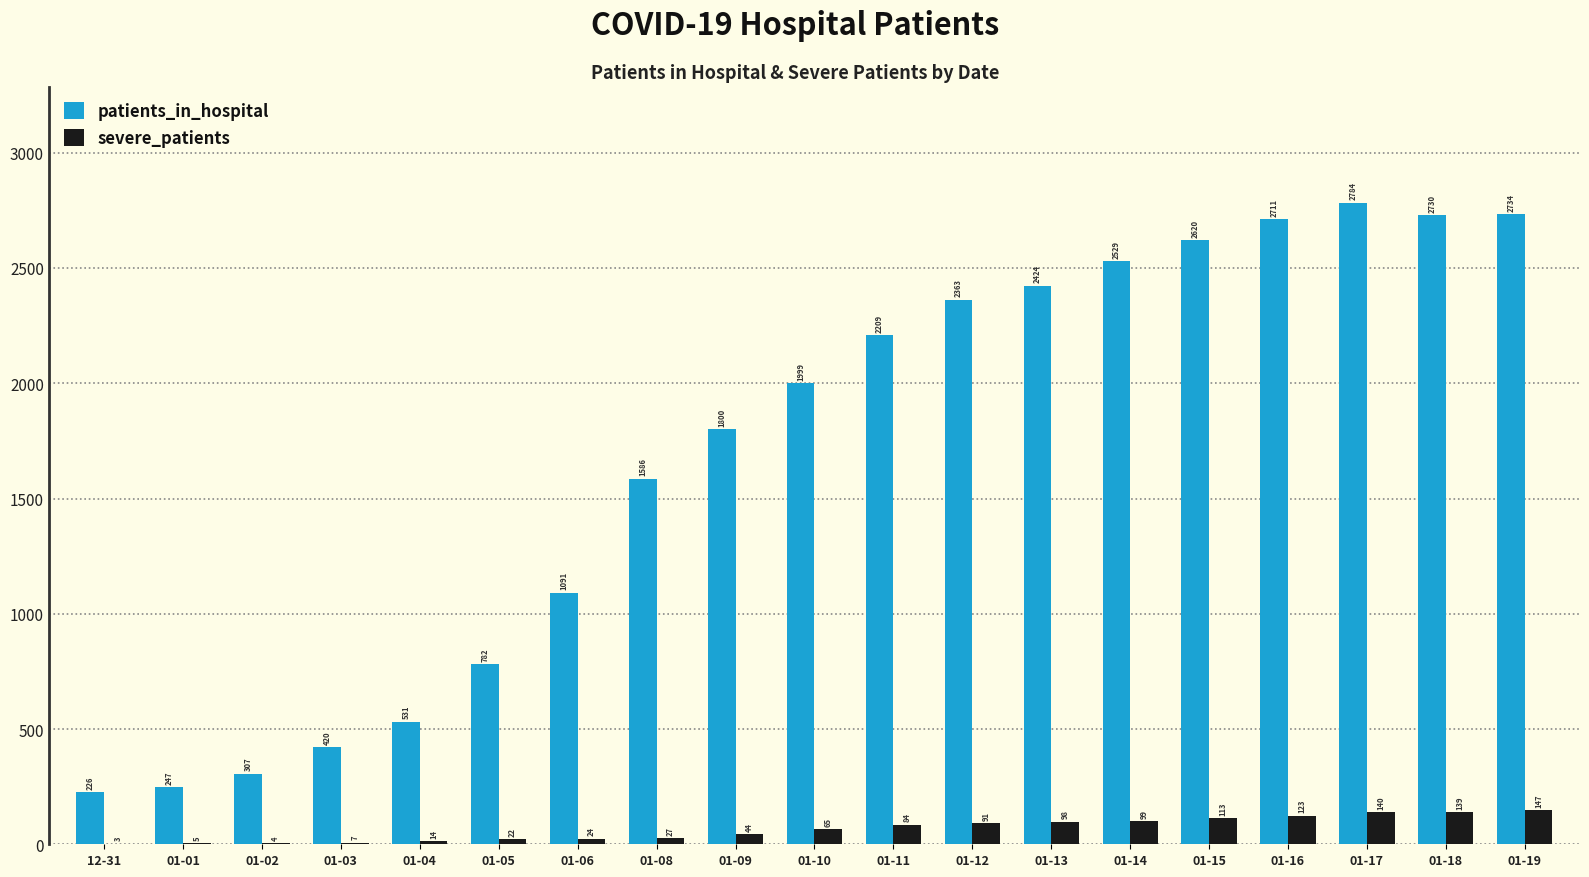

Reading right to left, transcribe all the data shown in this chart.

patients_in_hospital: 2734	2730	2784	2711	2620	2529	2424	2363	2209	1999	1800	1586	1091	782	531	420	307	247	226
severe_patients: 147	139	140	123	113	99	98	91	84	65	44	27	24	22	14	7	4	5	3